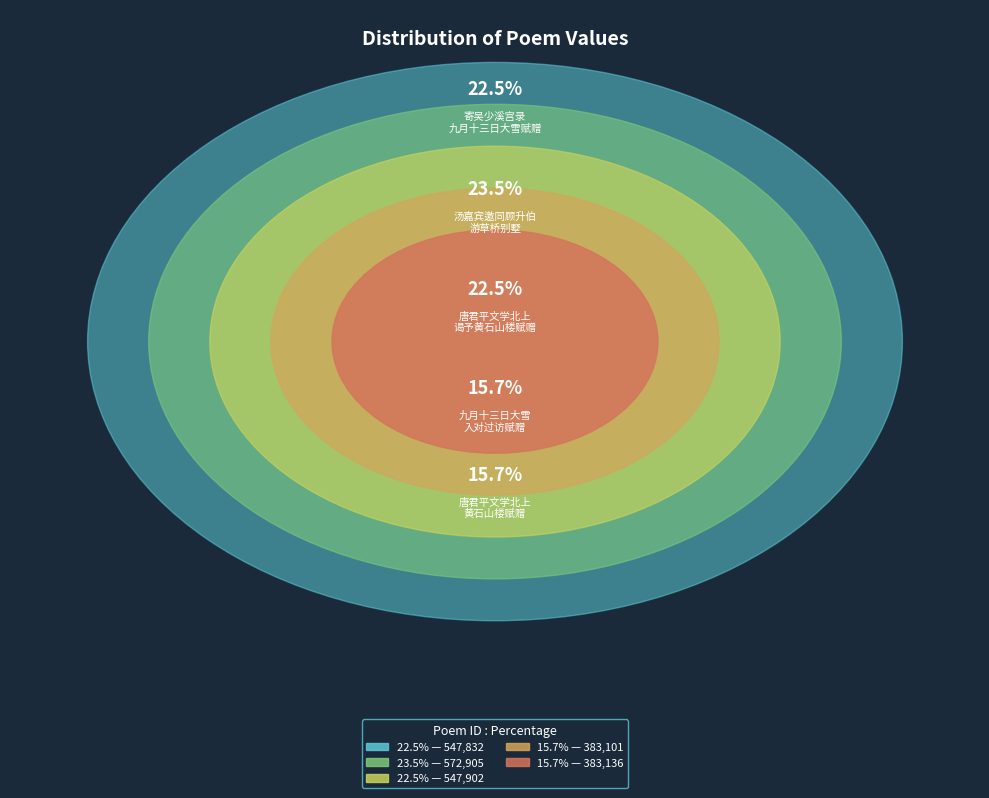

What is the change in value from 汤嘉宾邀同顾升伯李长卿唐君平游草桥别墅 to 唐君平文学北上谒予黄石山楼赋赠?

-189769